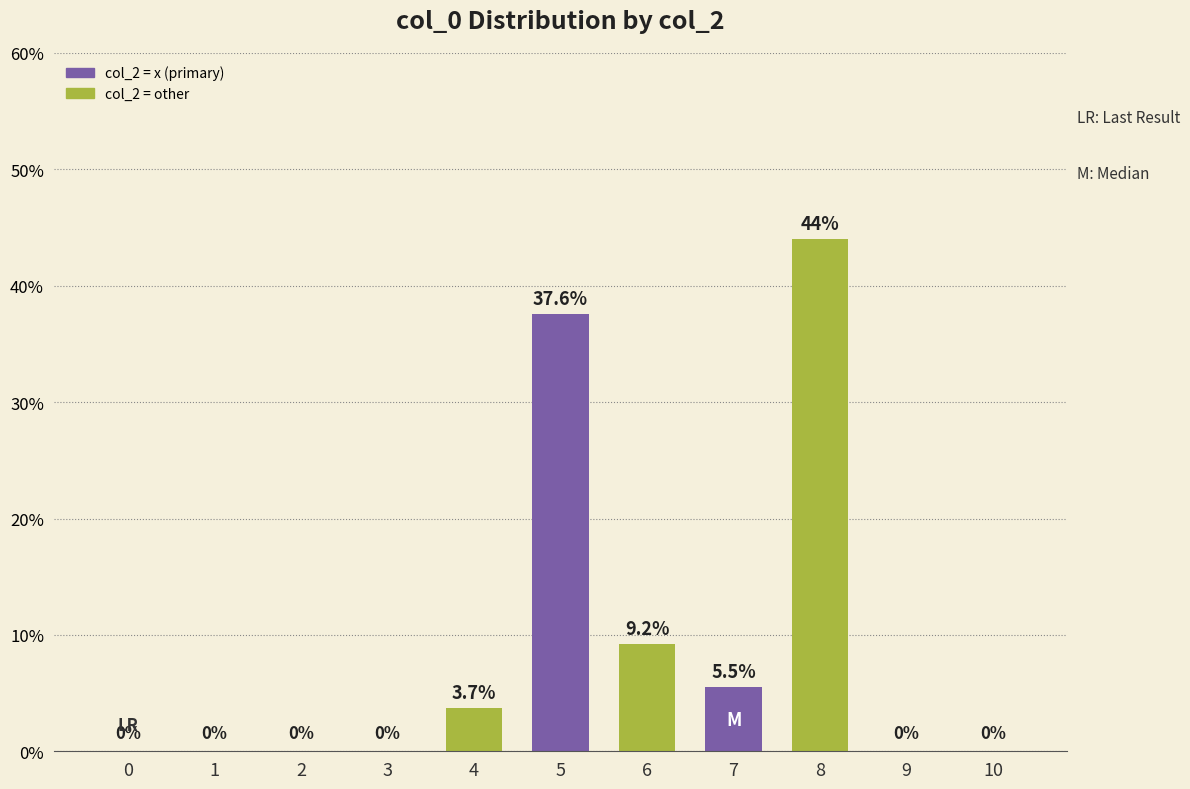

The value at 10 is -30.3. True or false?

False